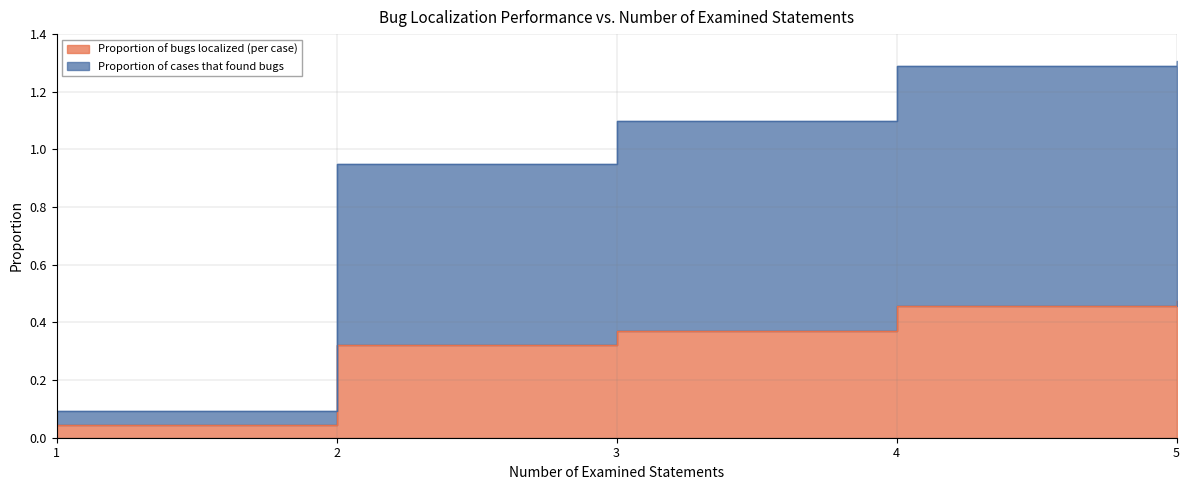

At how many categories does at least one series exceed 0?

5